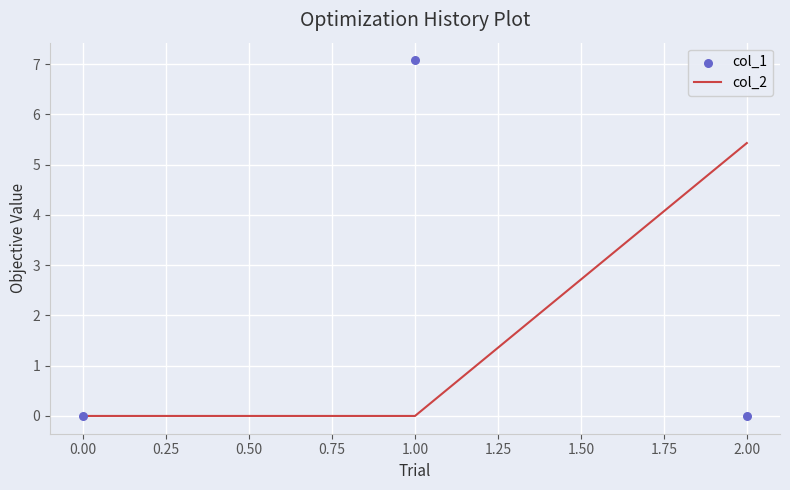

Which series reaches the minimum Y coordinate?

col_2